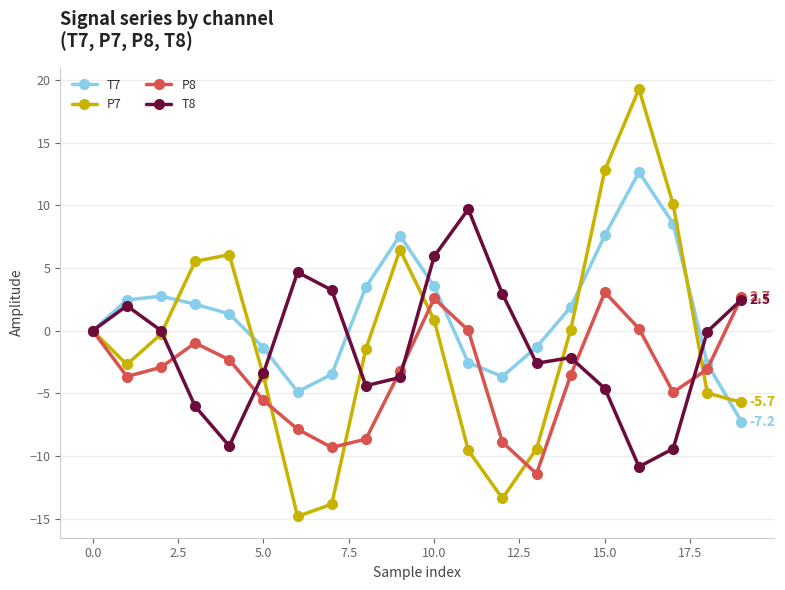

What is the minimum value for T7?

-7.2